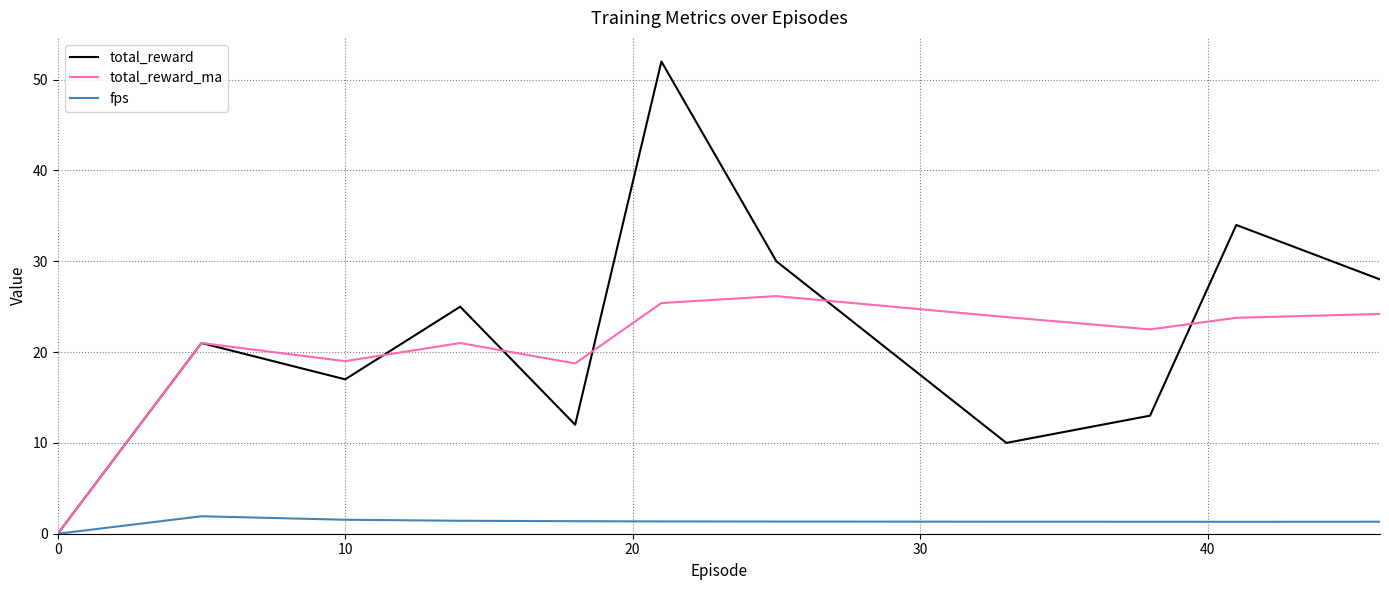

Which series has the largest range (max minus min)?

total_reward